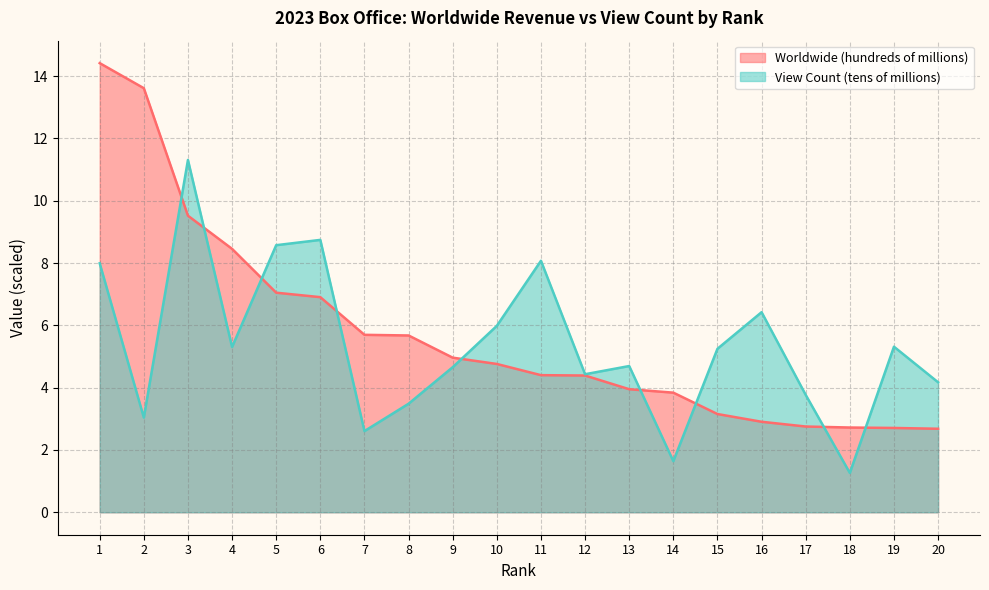

Reading left to right, extract all data points from this chart.

Worldwide (hundreds of millions): 14.4	13.6	9.5	8.5	7.0	6.9	5.7	5.7	5.0	4.8	4.4	4.4	4.0	3.8	3.2	2.9	2.8	2.7	2.7	2.7
View Count (tens of millions): 8.0	3.0	11.3	5.3	8.6	8.7	2.6	3.5	4.7	6.0	8.1	4.4	4.7	1.6	5.2	6.4	3.8	1.3	5.3	4.2